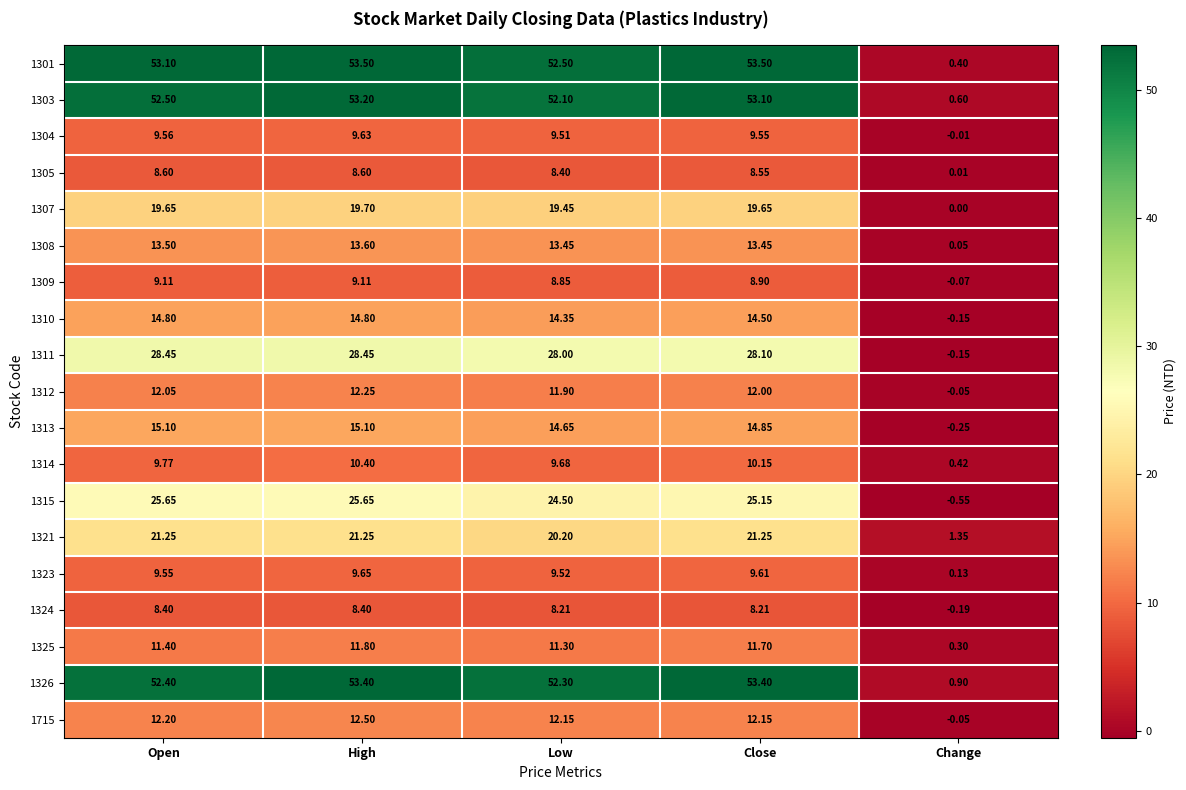

Where is 1325 nearest to the value 6?

Low